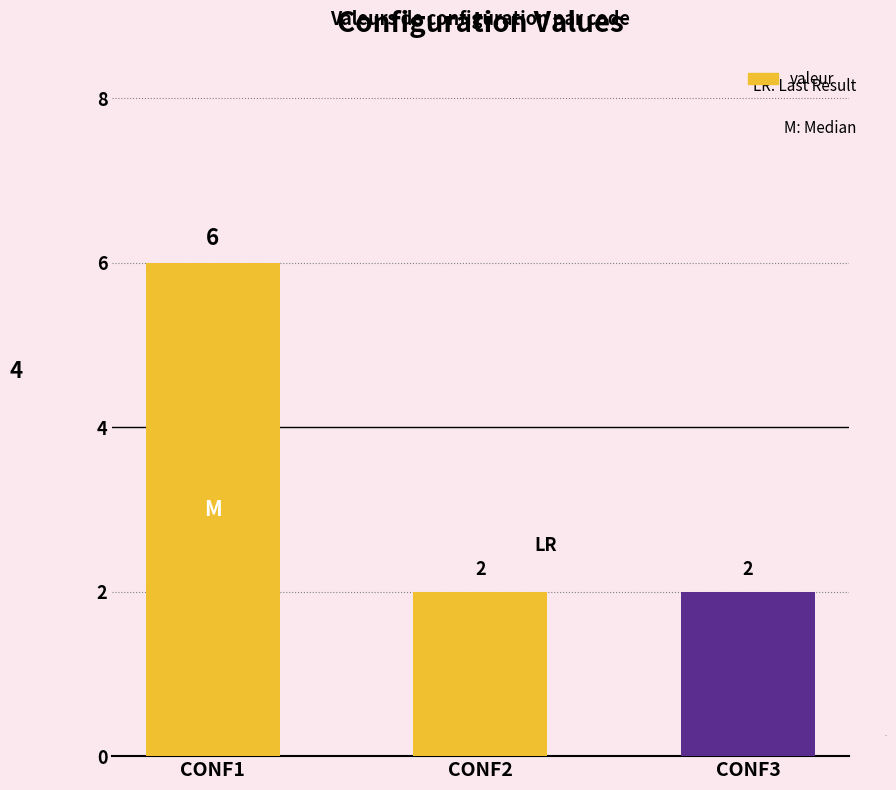

What is the greatest value displayed?

6